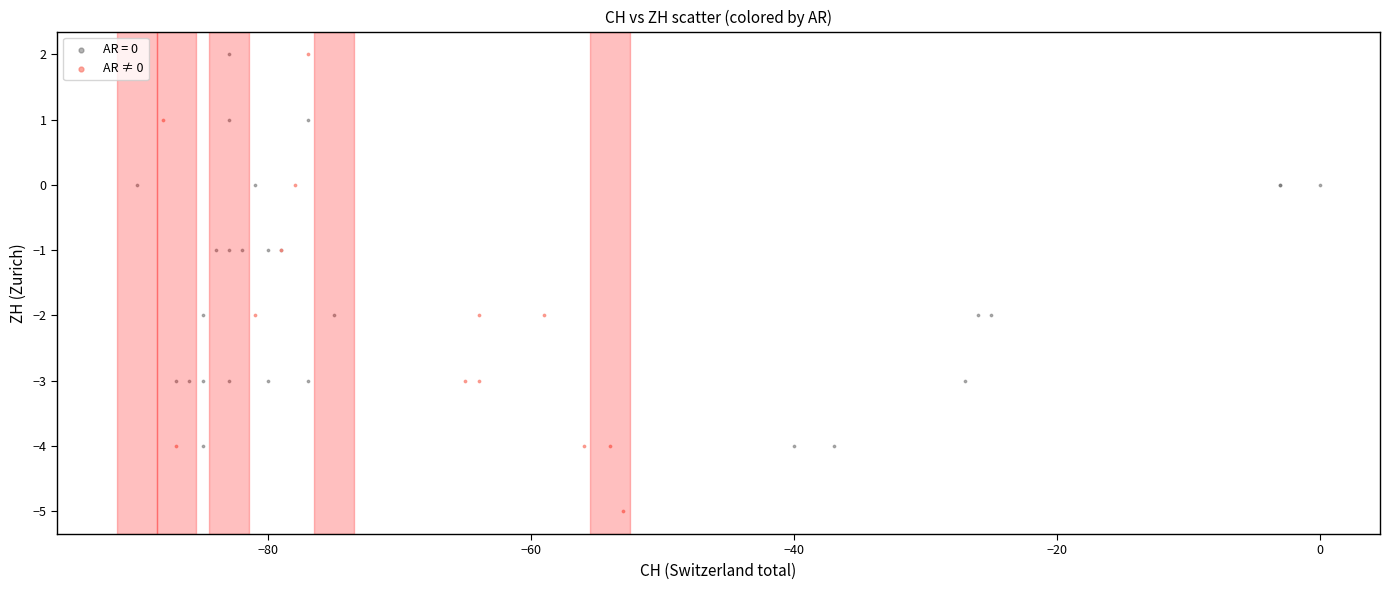

Which series reaches the minimum Y coordinate?

AR ≠ 0